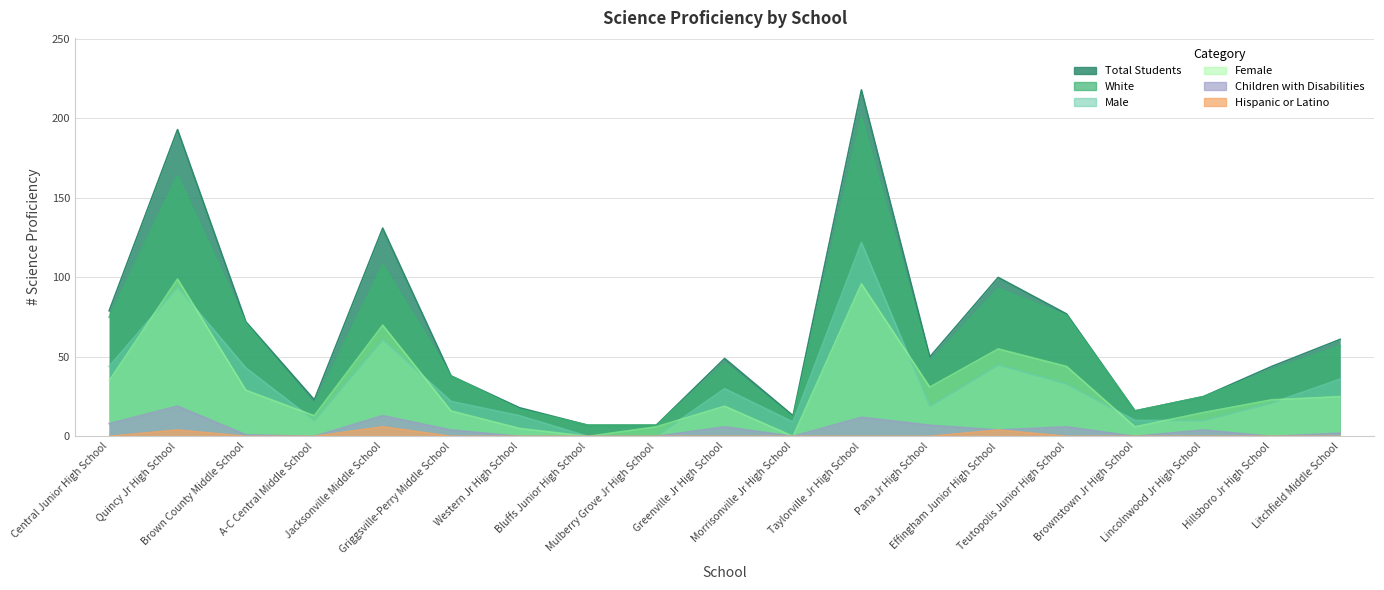

Reading right to left, extract all data points from this chart.

Total Students: Litchfield Middle School=61	Hillsboro Jr High School=44	Lincolnwood Jr High School=25	Brownstown Jr High School=16	Teutopolis Junior High School=77	Effingham Junior High School=100	Pana Jr High School=50	Taylorville Jr High School=218	Morrisonville Jr High School=13	Greenville Jr High School=49	Mulberry Grove Jr High School=7	Bluffs Junior High School=7	Western Jr High School=18	Griggsville-Perry Middle School=38	Jacksonville Middle School=131	A-C Central Middle School=23	Brown County Middle School=72	Quincy Jr High School=193	Central Junior High School=79
White: Litchfield Middle School=57	Hillsboro Jr High School=42	Lincolnwood Jr High School=25	Brownstown Jr High School=16	Teutopolis Junior High School=76	Effingham Junior High School=93	Pana Jr High School=47	Taylorville Jr High School=201	Morrisonville Jr High School=12	Greenville Jr High School=46	Mulberry Grove Jr High School=7	Bluffs Junior High School=7	Western Jr High School=17	Griggsville-Perry Middle School=38	Jacksonville Middle School=108	A-C Central Middle School=20	Brown County Middle School=71	Quincy Jr High School=164	Central Junior High School=75
Male: Litchfield Middle School=36	Hillsboro Jr High School=21	Lincolnwood Jr High School=10	Brownstown Jr High School=10	Teutopolis Junior High School=33	Effingham Junior High School=45	Pana Jr High School=19	Taylorville Jr High School=122	Morrisonville Jr High School=9	Greenville Jr High School=30	Mulberry Grove Jr High School=0	Bluffs Junior High School=0	Western Jr High School=13	Griggsville-Perry Middle School=22	Jacksonville Middle School=61	A-C Central Middle School=10	Brown County Middle School=43	Quincy Jr High School=94	Central Junior High School=44
Female: Litchfield Middle School=25	Hillsboro Jr High School=23	Lincolnwood Jr High School=15	Brownstown Jr High School=6	Teutopolis Junior High School=44	Effingham Junior High School=55	Pana Jr High School=31	Taylorville Jr High School=96	Morrisonville Jr High School=0	Greenville Jr High School=19	Mulberry Grove Jr High School=6	Bluffs Junior High School=0	Western Jr High School=5	Griggsville-Perry Middle School=16	Jacksonville Middle School=70	A-C Central Middle School=13	Brown County Middle School=29	Quincy Jr High School=99	Central Junior High School=35
Hispanic or Latino: Litchfield Middle School=0	Hillsboro Jr High School=0	Lincolnwood Jr High School=0	Brownstown Jr High School=0	Teutopolis Junior High School=0	Effingham Junior High School=4	Pana Jr High School=0	Taylorville Jr High School=0	Morrisonville Jr High School=0	Greenville Jr High School=0	Mulberry Grove Jr High School=0	Bluffs Junior High School=0	Western Jr High School=0	Griggsville-Perry Middle School=0	Jacksonville Middle School=6	A-C Central Middle School=0	Brown County Middle School=0	Quincy Jr High School=4	Central Junior High School=0
Children with Disabilities: Litchfield Middle School=2	Hillsboro Jr High School=0	Lincolnwood Jr High School=4	Brownstown Jr High School=0	Teutopolis Junior High School=6	Effingham Junior High School=4	Pana Jr High School=7	Taylorville Jr High School=12	Morrisonville Jr High School=0	Greenville Jr High School=6	Mulberry Grove Jr High School=0	Bluffs Junior High School=0	Western Jr High School=0	Griggsville-Perry Middle School=4	Jacksonville Middle School=13	A-C Central Middle School=0	Brown County Middle School=1	Quincy Jr High School=19	Central Junior High School=8